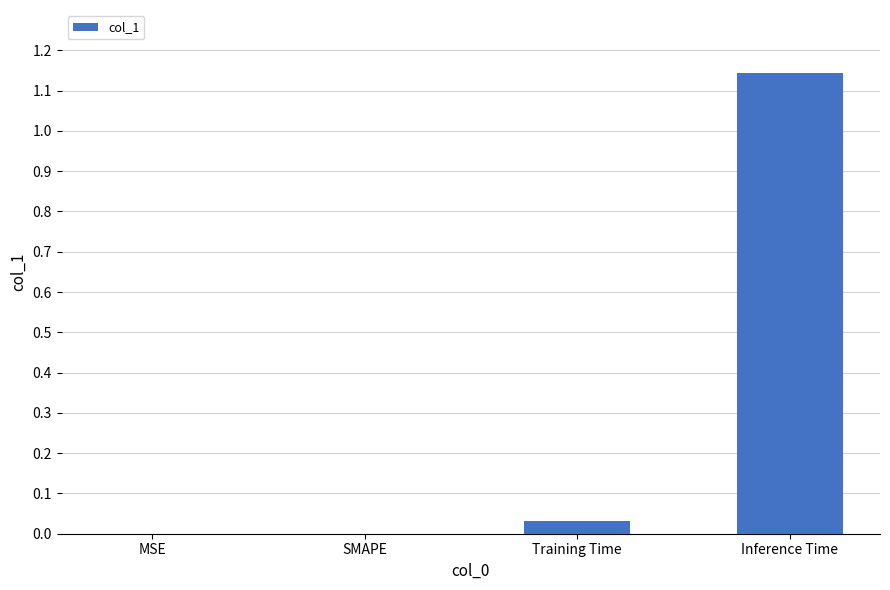

Are the bars grouped side by side (vs. stacked)?

No